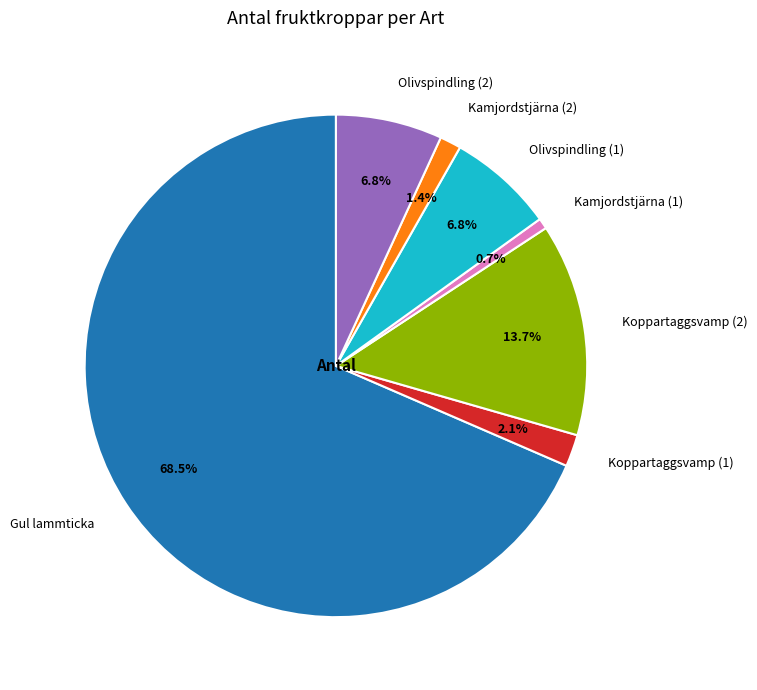

Is the sum of Kamjordstjärna (2) and Olivspindling (1) greater than half?

No